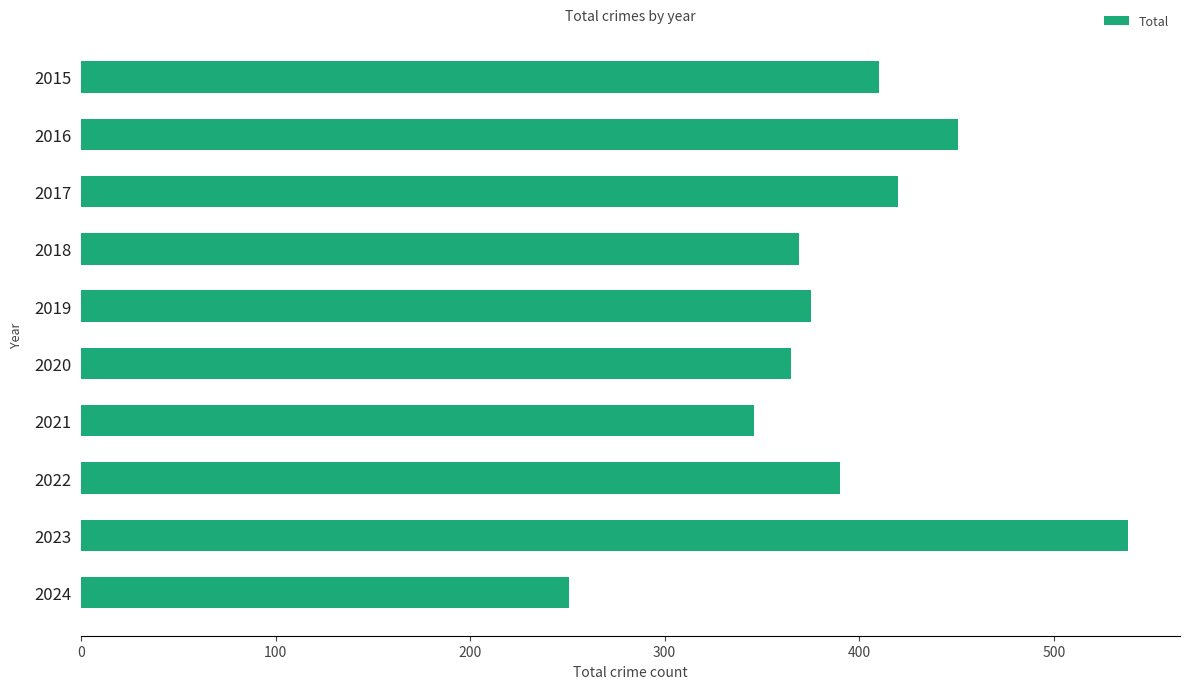

At which category does the chart reach its peak across all series?

2023